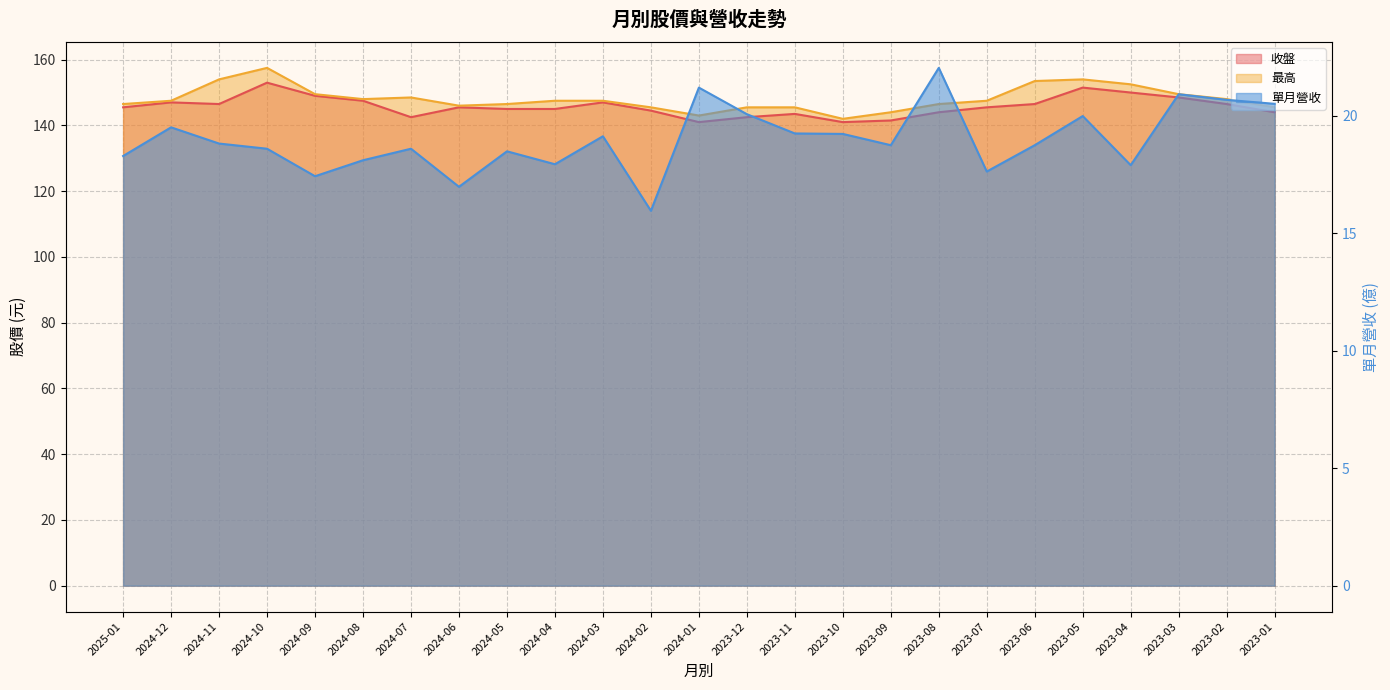

What is the label of the 11th point from the right?

2023-11